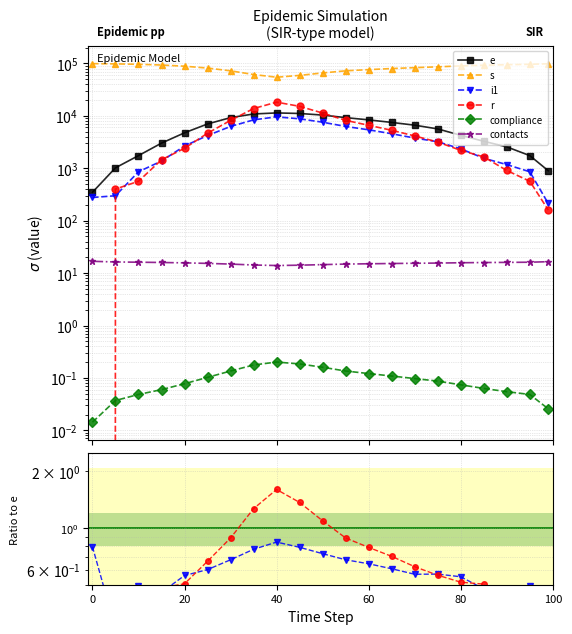

Does the chart have visible grid lines?

Yes